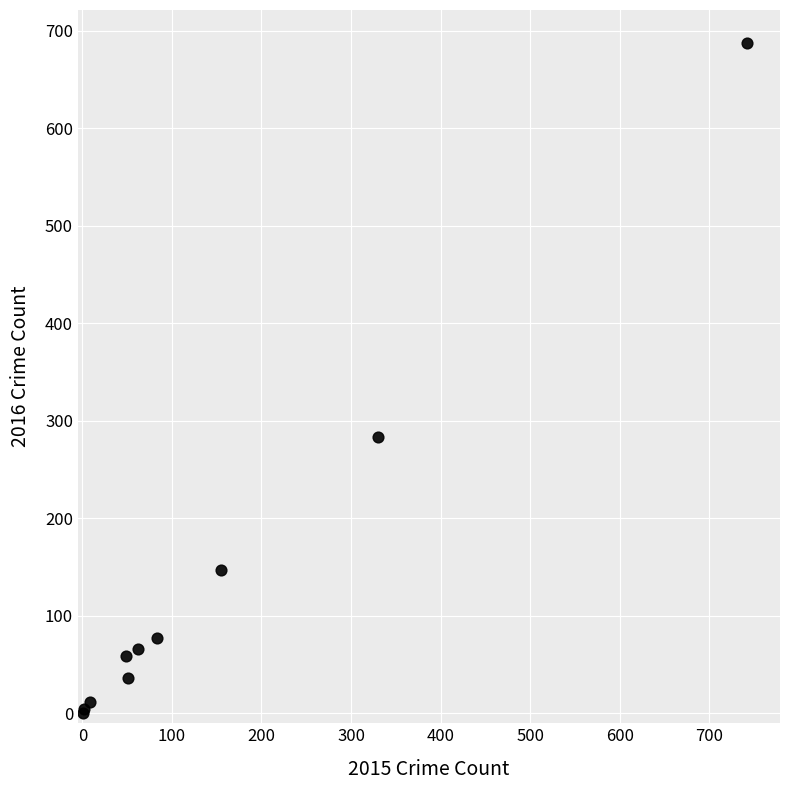

What Y value in the scatter plot is closest to 344?

284